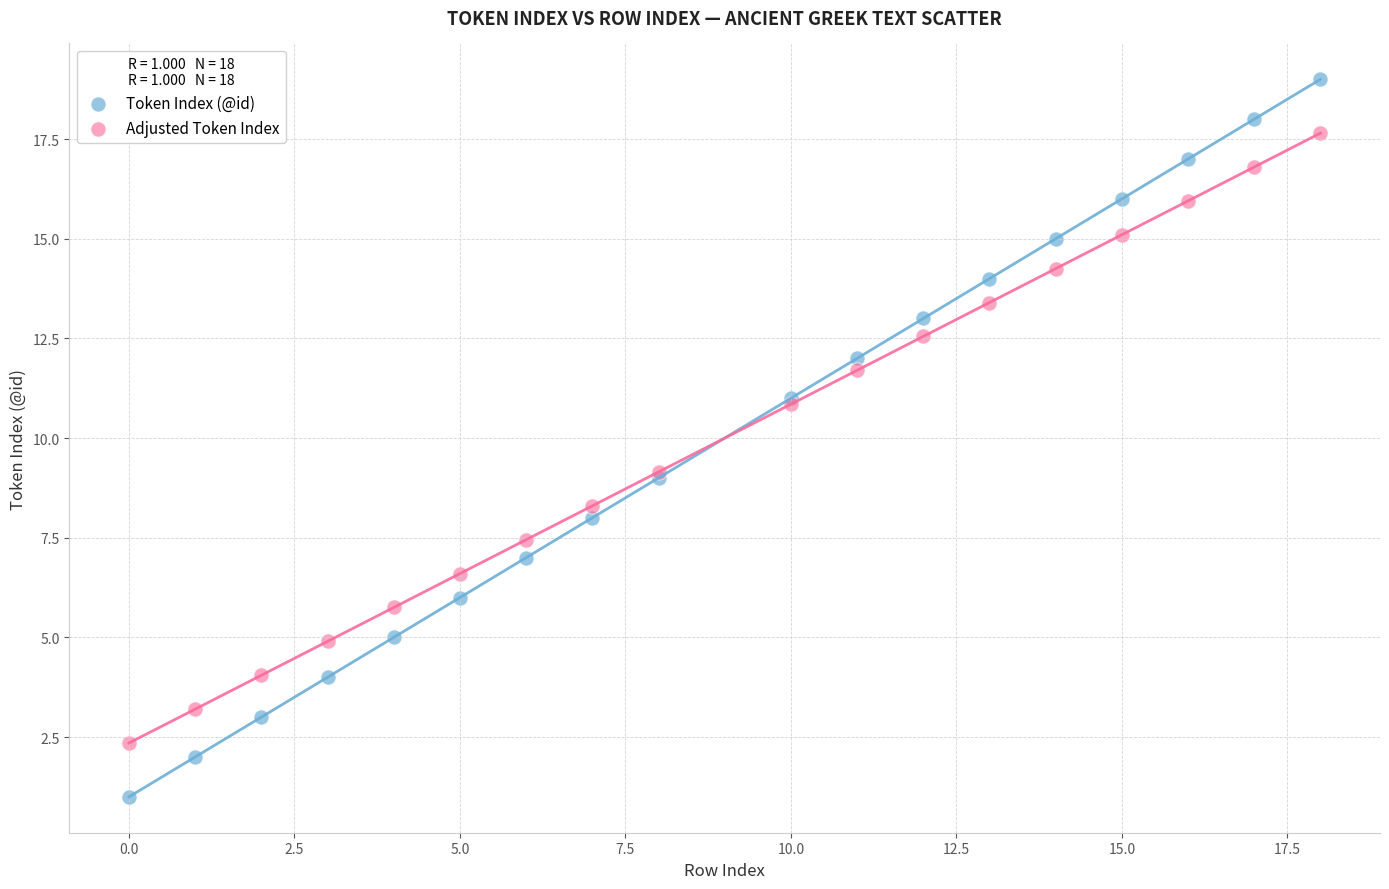

What are all the series names shown in the legend?

Token Index (@id), Adjusted Token Index